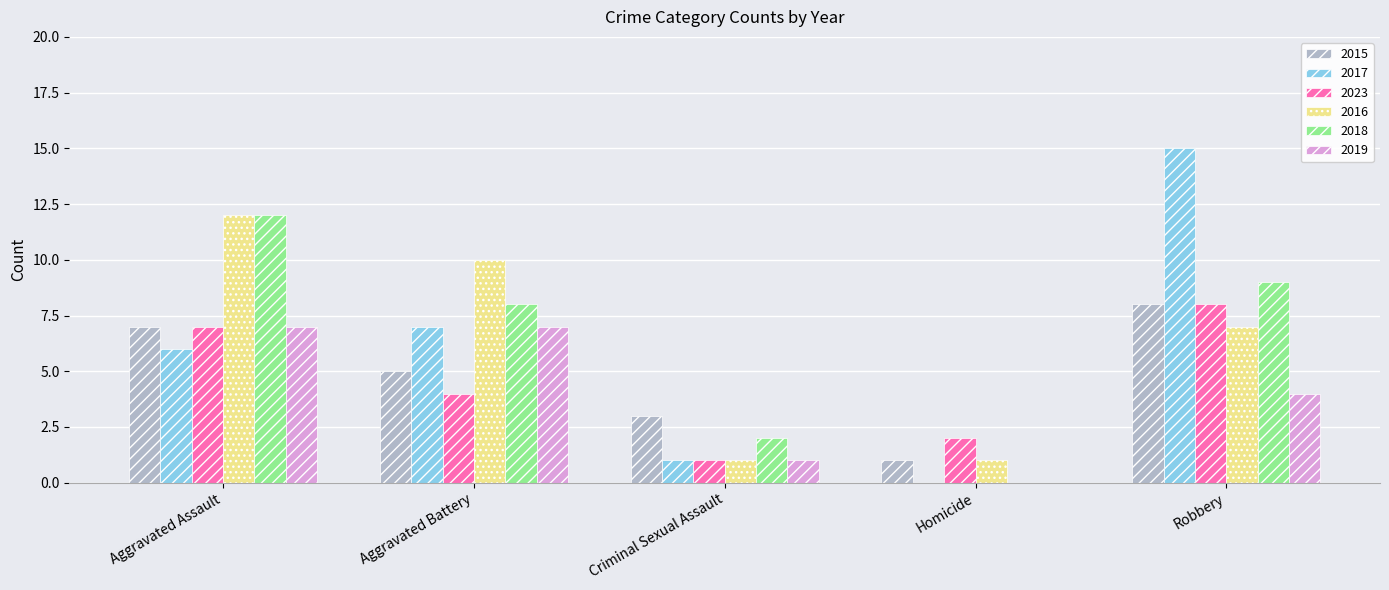

Which series has the widest spread of values?

2017